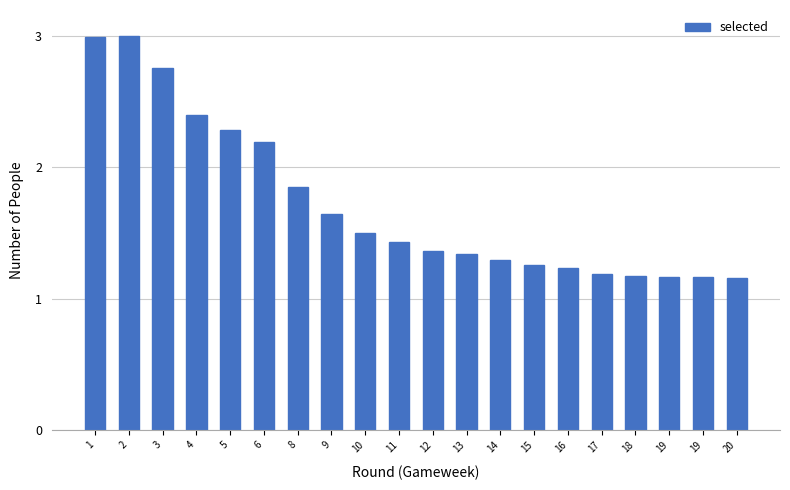

What is the sum of all values?

34.4